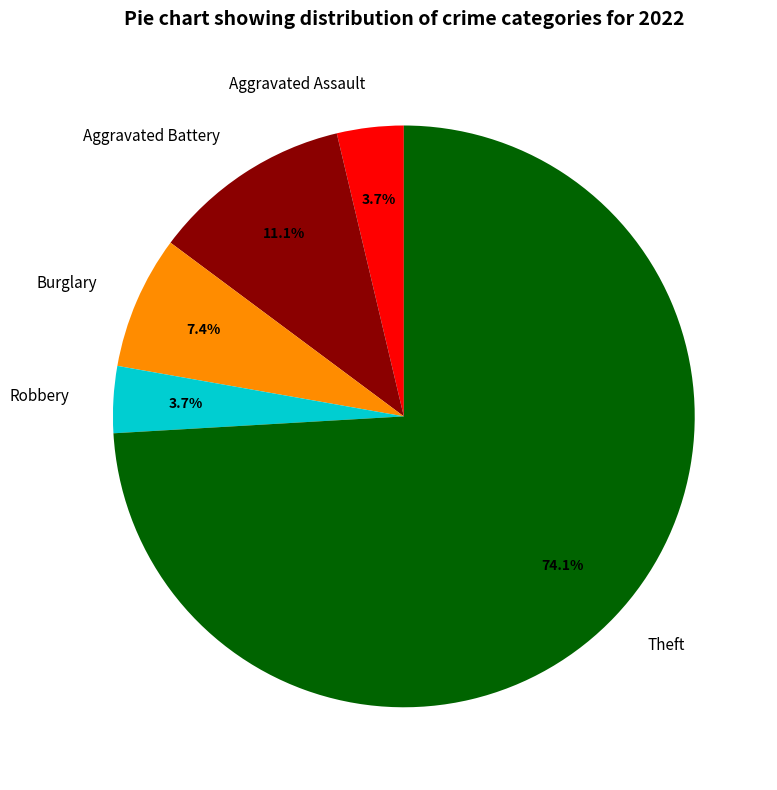

Which slice is the largest?

Theft